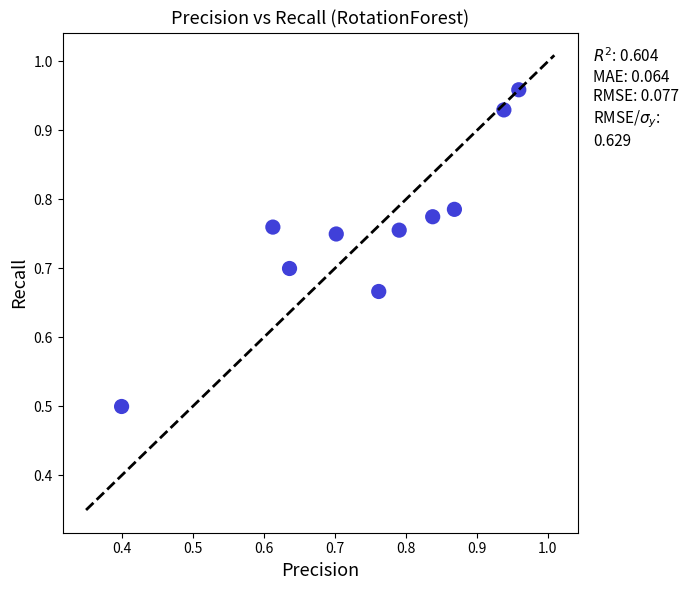

What Y value in the scatter plot is closest to 0?

0.5